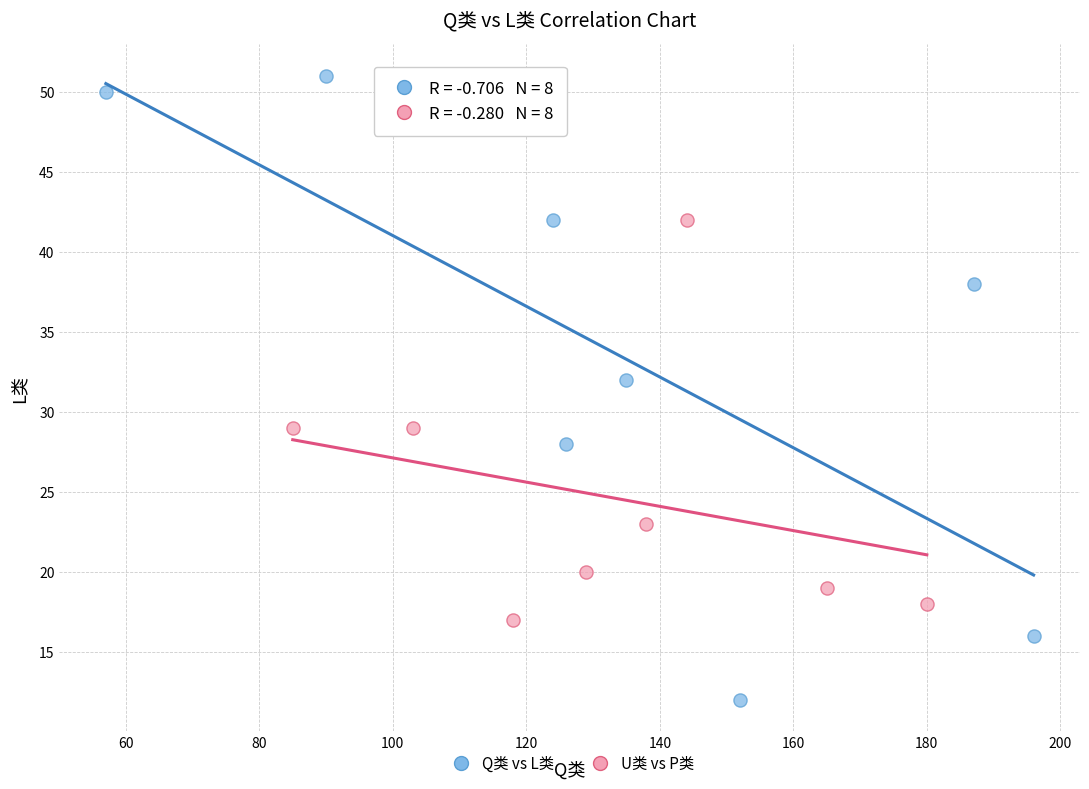

Which series reaches the maximum Y coordinate?

Q类 vs L类